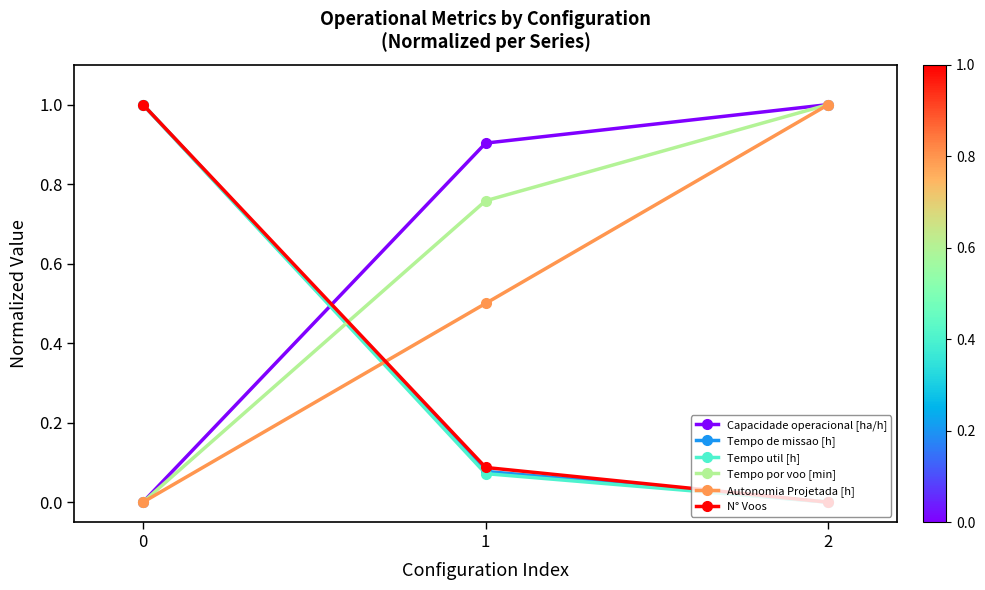

The value of Capacidade operacional [ha/h] at 1 is 0.4. True or false?

False